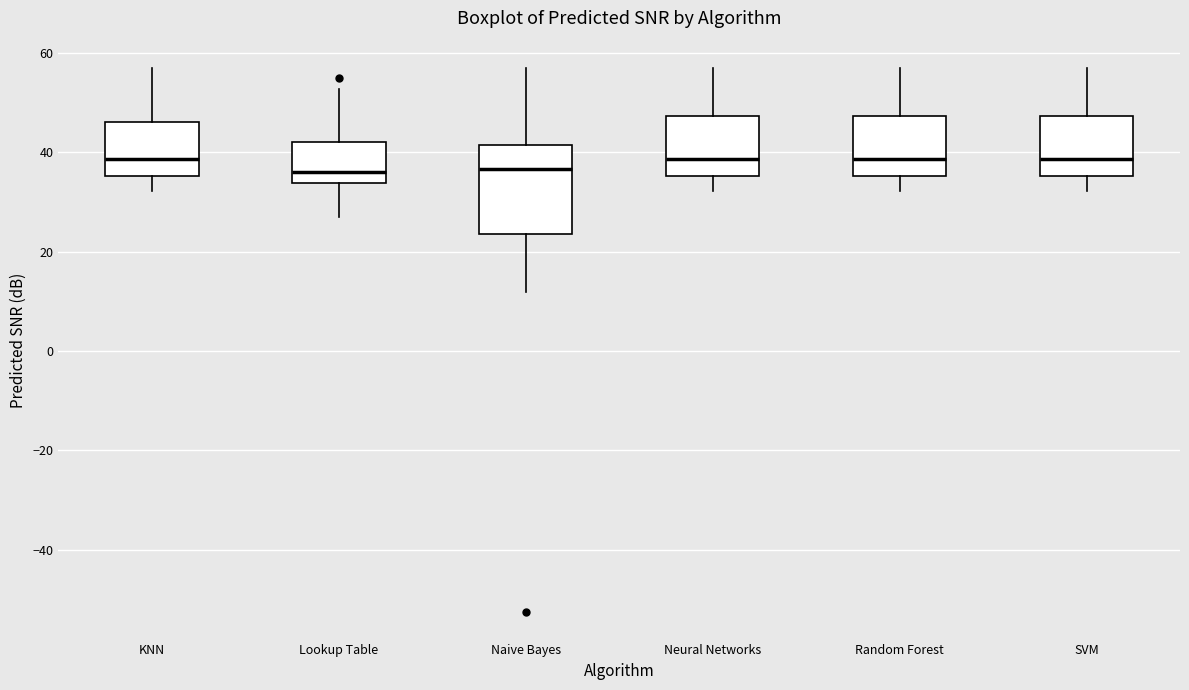

Reading left to right, transcribe this box plot: for each box, give where its median line is, the range the box spans, and where its two whiskers end, as read against the y-axis. The values are not printed on the chart, so give them approximately, as read against the axis.

KNN: median 38, box 36 to 46, whiskers 32 to 56
Lookup Table: median 36, box 34 to 42, whiskers 26 to 52
Naive Bayes: median 36, box 24 to 42, whiskers 12 to 56
Neural Networks: median 38, box 36 to 48, whiskers 32 to 56
Random Forest: median 38, box 36 to 48, whiskers 32 to 56
SVM: median 38, box 36 to 48, whiskers 32 to 56